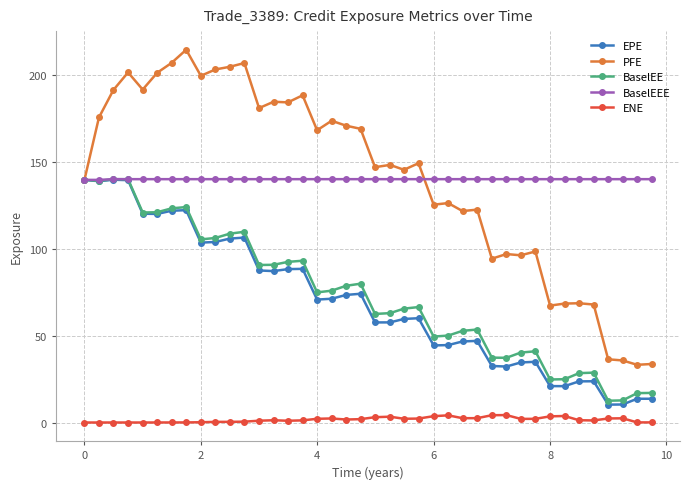

True or false: ENE and EPE cross at least once.

False